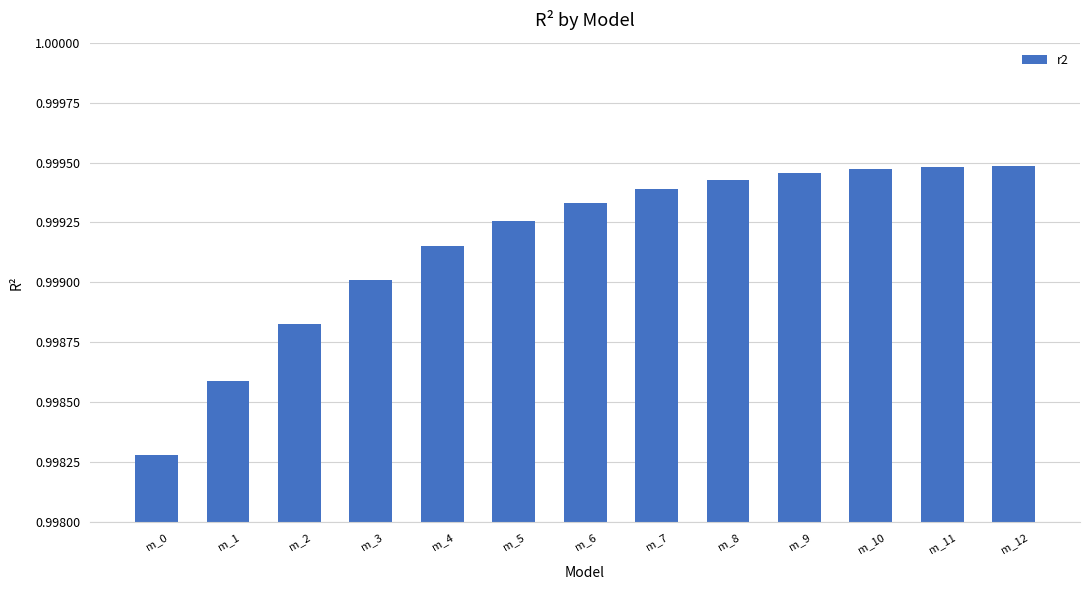

Where is the data nearest to the value 0?

m_0